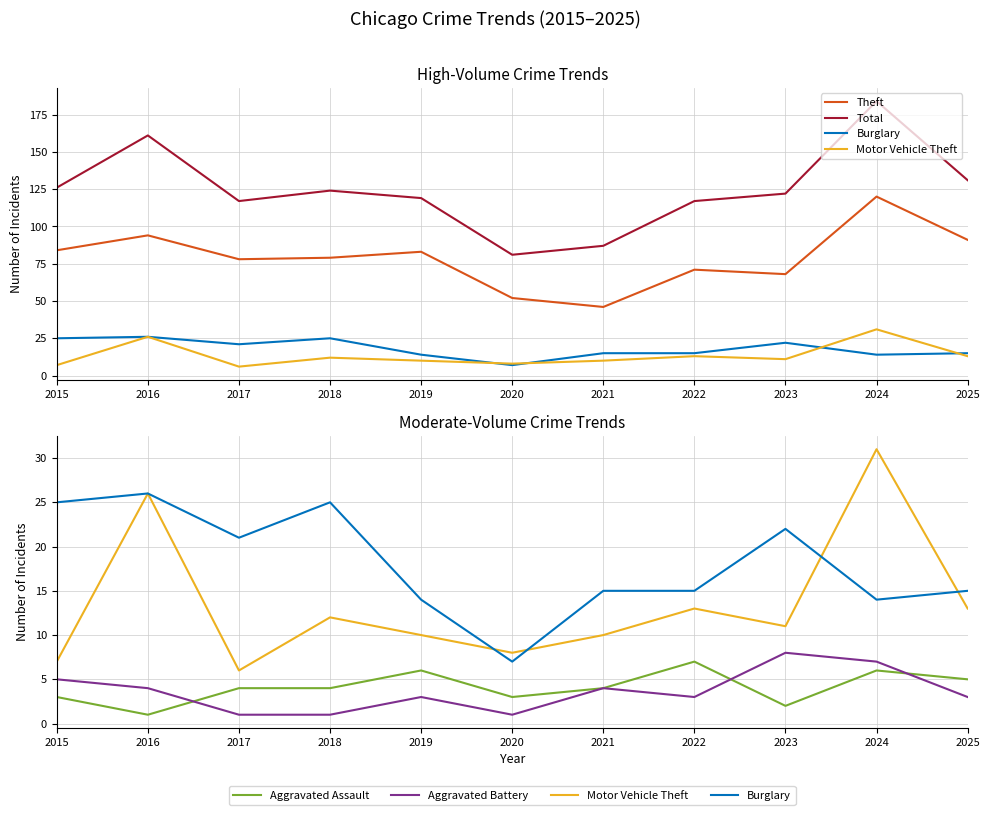

What is the lowest value of the Aggravated Battery series?

1